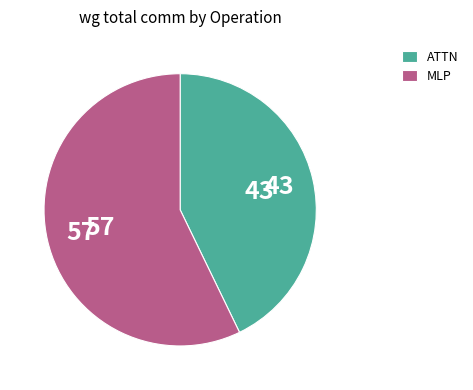

The MLP slice represents 67% of the pie. True or false?

False